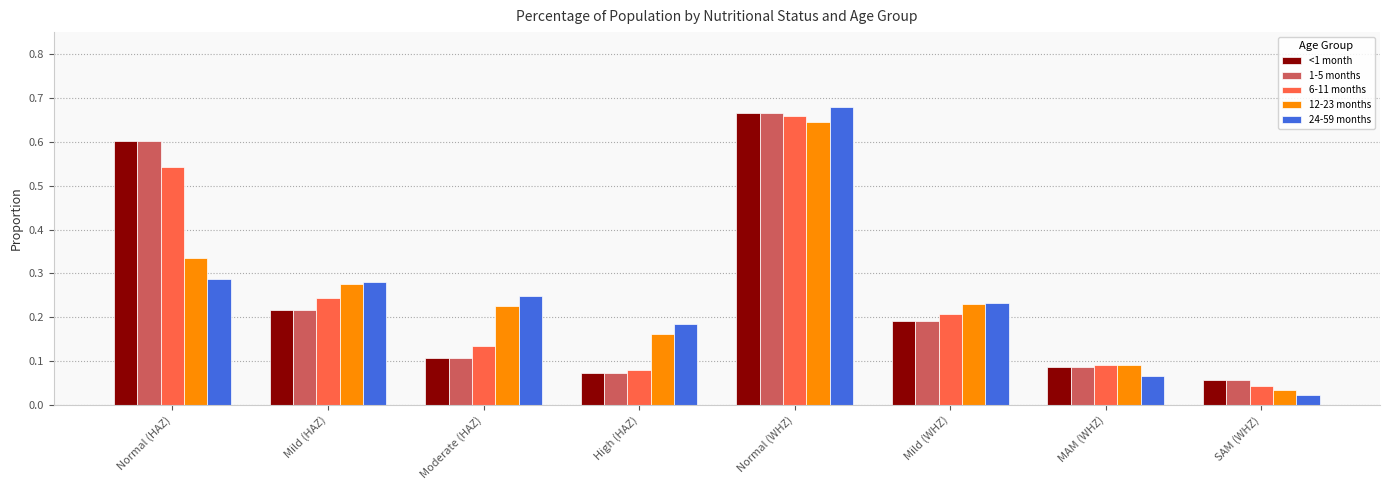

Where is 1-5 months nearest to the value 0?

SAM (WHZ)